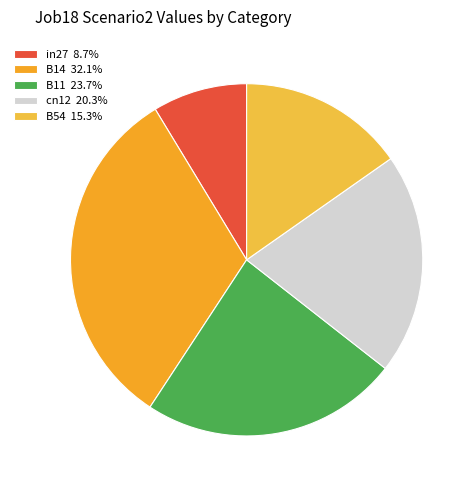

How many segments does this pie chart have?

5